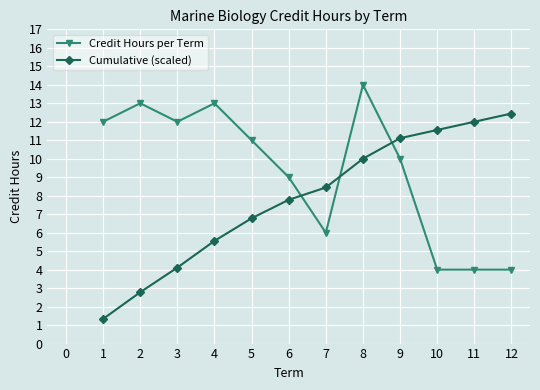

At which label is Credit Hours per Term closest to 9?

6